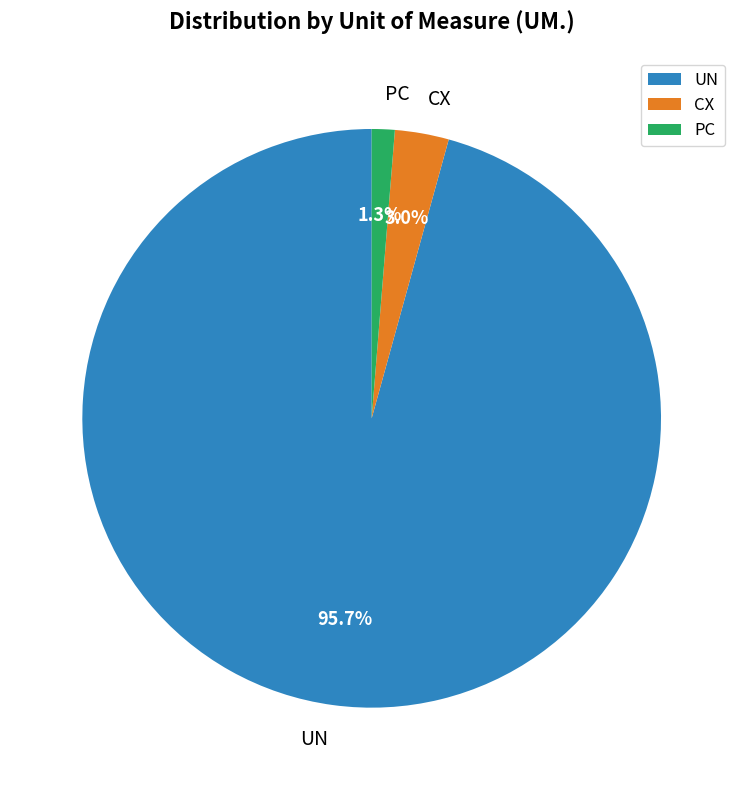

Is the sum of CX and UN greater than half?

Yes